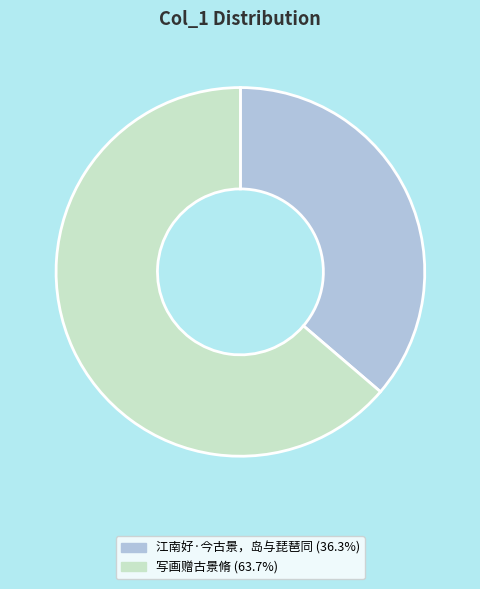

Is it true that 江南好·今古景，岛与琵琶同 is 36% of the pie?

True